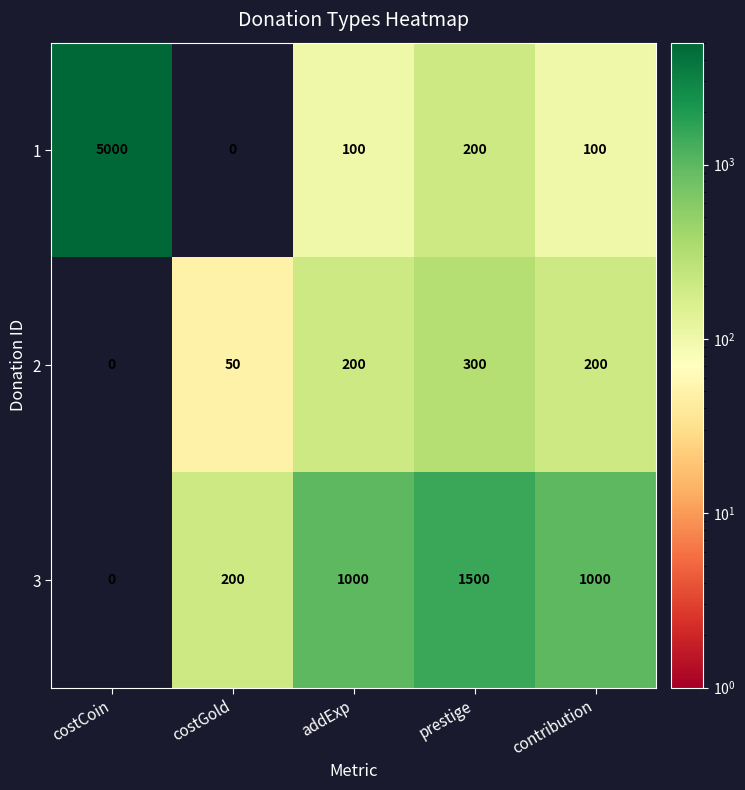

What is the approximate value of 3 at prestige, to the nearest 50?

1500